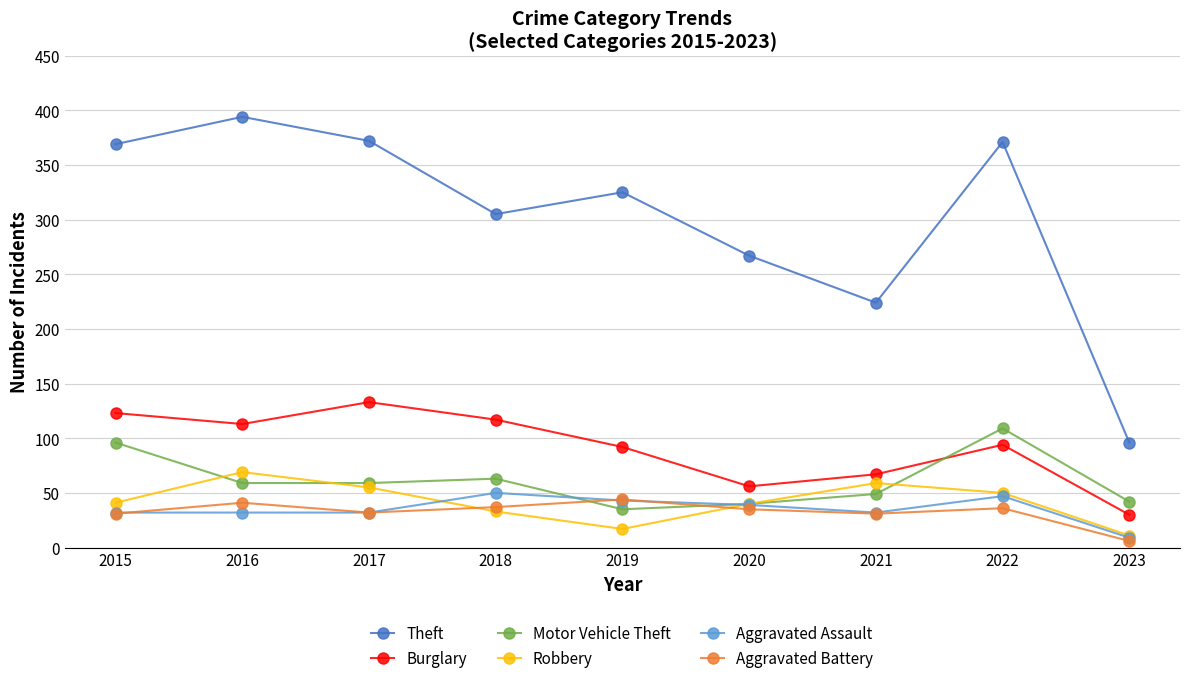

What is the average value of the Burglary series?

92